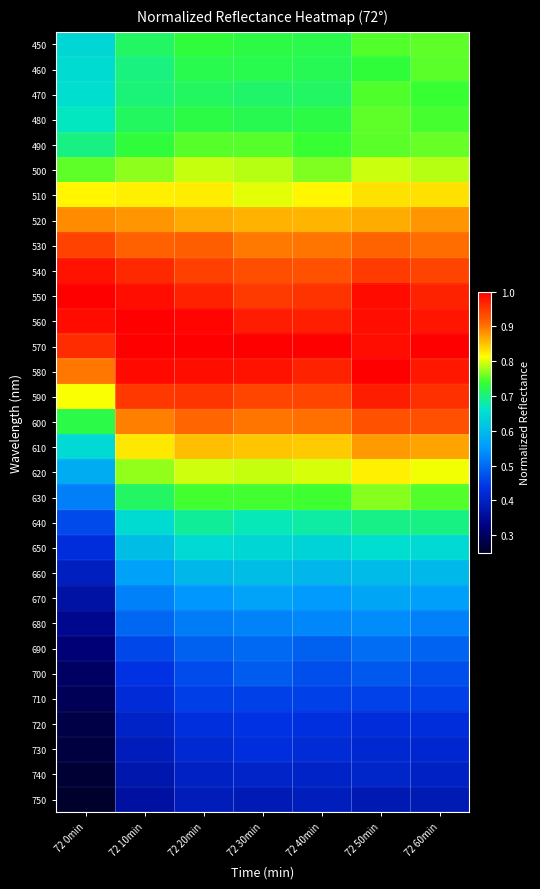

Reading left to right, list all the values displayed in this chart.

450: 72 0min=0.6	72 10min=0.7	72 20min=0.7	72 30min=0.7	72 40min=0.7	72 50min=0.7	72 60min=0.8
460: 72 0min=0.6	72 10min=0.7	72 20min=0.7	72 30min=0.7	72 40min=0.7	72 50min=0.7	72 60min=0.8
470: 72 0min=0.7	72 10min=0.7	72 20min=0.7	72 30min=0.7	72 40min=0.7	72 50min=0.7	72 60min=0.7
480: 72 0min=0.7	72 10min=0.7	72 20min=0.7	72 30min=0.7	72 40min=0.7	72 50min=0.8	72 60min=0.7
490: 72 0min=0.7	72 10min=0.7	72 20min=0.8	72 30min=0.7	72 40min=0.7	72 50min=0.8	72 60min=0.8
500: 72 0min=0.8	72 10min=0.8	72 20min=0.8	72 30min=0.8	72 40min=0.8	72 50min=0.8	72 60min=0.8
510: 72 0min=0.8	72 10min=0.8	72 20min=0.8	72 30min=0.8	72 40min=0.8	72 50min=0.8	72 60min=0.8
520: 72 0min=0.9	72 10min=0.9	72 20min=0.9	72 30min=0.9	72 40min=0.9	72 50min=0.9	72 60min=0.9
530: 72 0min=0.9	72 10min=0.9	72 20min=0.9	72 30min=0.9	72 40min=0.9	72 50min=0.9	72 60min=0.9
540: 72 0min=1.0	72 10min=1.0	72 20min=0.9	72 30min=0.9	72 40min=0.9	72 50min=0.9	72 60min=0.9
550: 72 0min=1.0	72 10min=1.0	72 20min=1.0	72 30min=0.9	72 40min=1.0	72 50min=1.0	72 60min=1.0
560: 72 0min=1.0	72 10min=1.0	72 20min=1.0	72 30min=1.0	72 40min=1.0	72 50min=1.0	72 60min=1.0
570: 72 0min=1.0	72 10min=1.0	72 20min=1.0	72 30min=1.0	72 40min=1.0	72 50min=1.0	72 60min=1.0
580: 72 0min=0.9	72 10min=1.0	72 20min=1.0	72 30min=1.0	72 40min=1.0	72 50min=1.0	72 60min=1.0
590: 72 0min=0.8	72 10min=0.9	72 20min=1.0	72 30min=0.9	72 40min=0.9	72 50min=1.0	72 60min=1.0
600: 72 0min=0.7	72 10min=0.9	72 20min=0.9	72 30min=0.9	72 40min=0.9	72 50min=0.9	72 60min=0.9
610: 72 0min=0.6	72 10min=0.8	72 20min=0.9	72 30min=0.8	72 40min=0.8	72 50min=0.9	72 60min=0.9
620: 72 0min=0.6	72 10min=0.8	72 20min=0.8	72 30min=0.8	72 40min=0.8	72 50min=0.8	72 60min=0.8
630: 72 0min=0.5	72 10min=0.7	72 20min=0.7	72 30min=0.7	72 40min=0.7	72 50min=0.8	72 60min=0.7
640: 72 0min=0.5	72 10min=0.6	72 20min=0.7	72 30min=0.7	72 40min=0.7	72 50min=0.7	72 60min=0.7
650: 72 0min=0.4	72 10min=0.6	72 20min=0.6	72 30min=0.6	72 40min=0.6	72 50min=0.7	72 60min=0.6
660: 72 0min=0.4	72 10min=0.6	72 20min=0.6	72 30min=0.6	72 40min=0.6	72 50min=0.6	72 60min=0.6
670: 72 0min=0.4	72 10min=0.5	72 20min=0.5	72 30min=0.6	72 40min=0.6	72 50min=0.6	72 60min=0.6
680: 72 0min=0.3	72 10min=0.5	72 20min=0.5	72 30min=0.5	72 40min=0.5	72 50min=0.5	72 60min=0.5
690: 72 0min=0.3	72 10min=0.5	72 20min=0.5	72 30min=0.5	72 40min=0.5	72 50min=0.5	72 60min=0.5
700: 72 0min=0.3	72 10min=0.4	72 20min=0.5	72 30min=0.5	72 40min=0.5	72 50min=0.5	72 60min=0.5
710: 72 0min=0.3	72 10min=0.4	72 20min=0.5	72 30min=0.5	72 40min=0.5	72 50min=0.5	72 60min=0.5
720: 72 0min=0.3	72 10min=0.4	72 20min=0.4	72 30min=0.4	72 40min=0.4	72 50min=0.4	72 60min=0.4
730: 72 0min=0.3	72 10min=0.4	72 20min=0.4	72 30min=0.4	72 40min=0.4	72 50min=0.4	72 60min=0.4
740: 72 0min=0.3	72 10min=0.4	72 20min=0.4	72 30min=0.4	72 40min=0.4	72 50min=0.4	72 60min=0.4
750: 72 0min=0.3	72 10min=0.4	72 20min=0.4	72 30min=0.4	72 40min=0.4	72 50min=0.4	72 60min=0.4